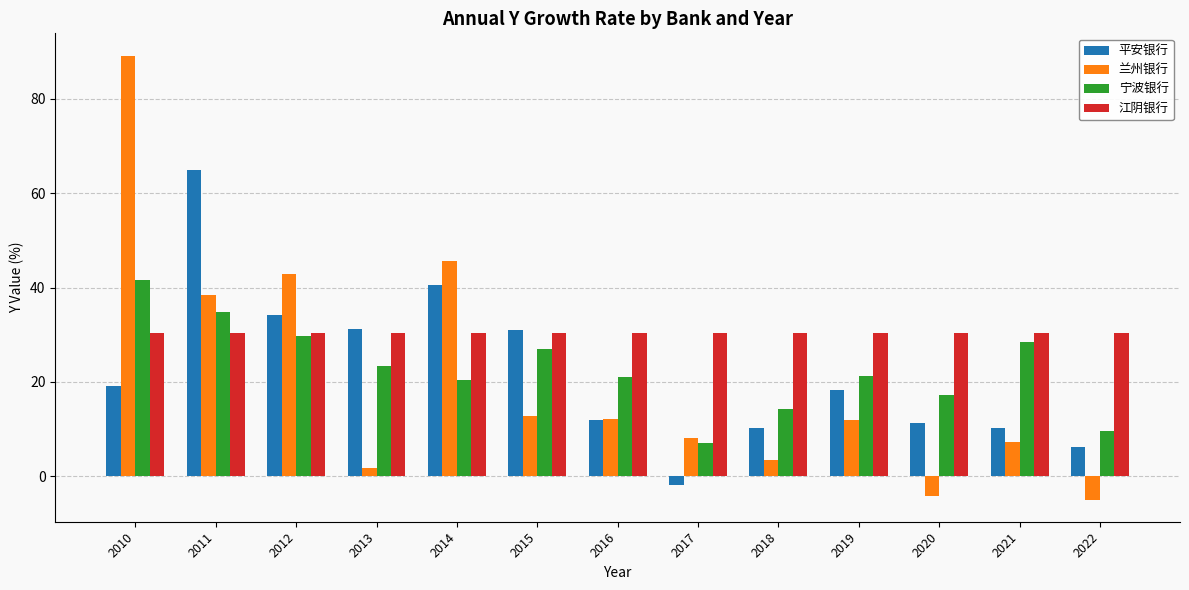

The 江阴银行 series shows 30.3 at 2020. True or false?

True